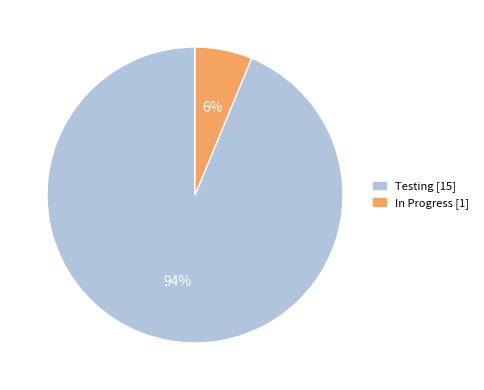

To the nearest percent, what portion does Testing represent?

94%